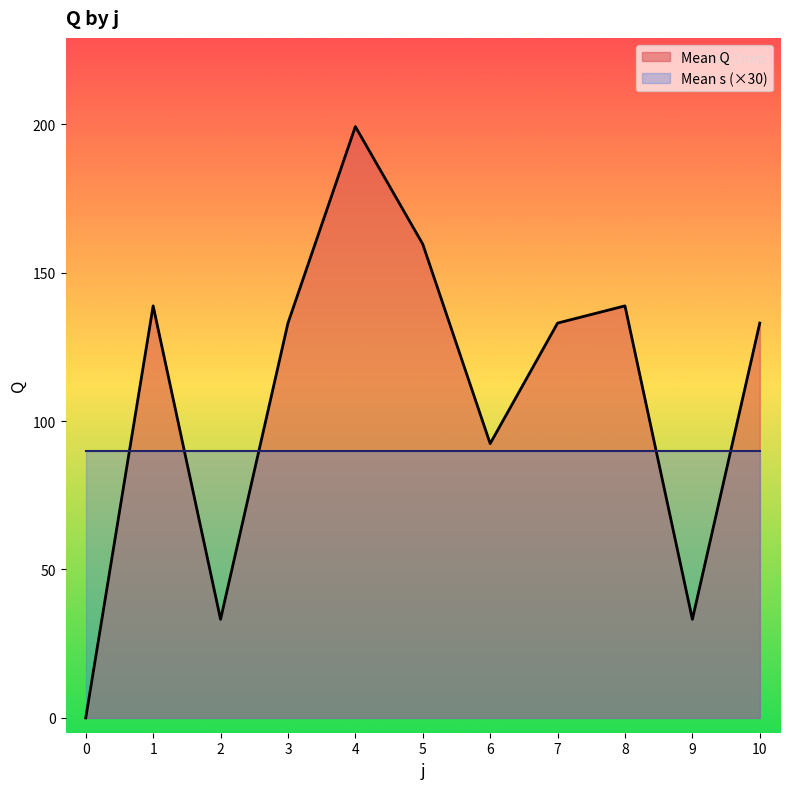

List the series in order of their overall mean, lowest first.

Mean s (×30), Mean Q